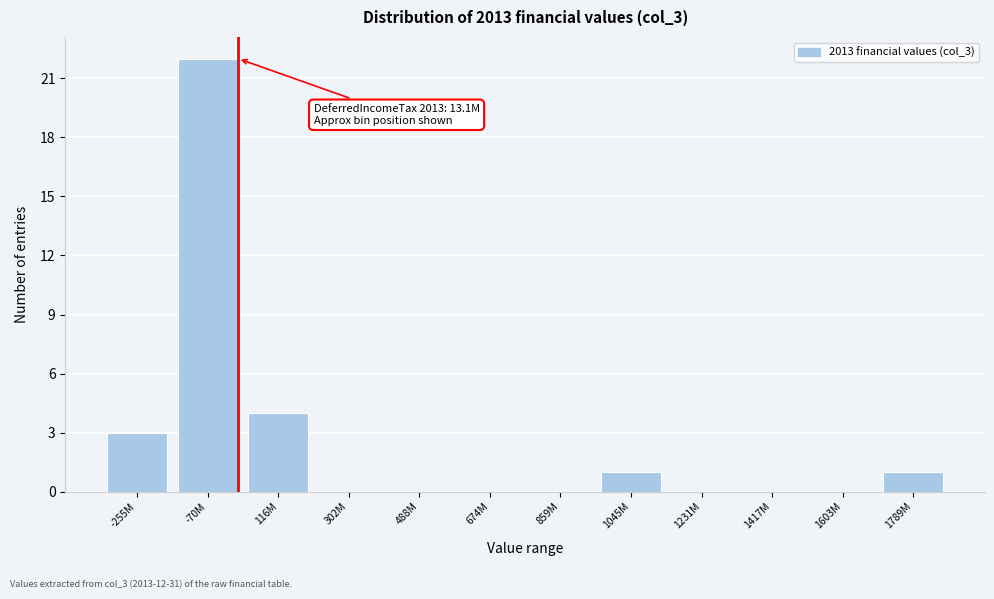

Reading left to right, transcribe all the data shown in this chart.

-255M=3	-70M=22	116M=4	302M=0	488M=0	674M=0	859M=0	1045M=1	1231M=0	1417M=0	1603M=0	1789M=1